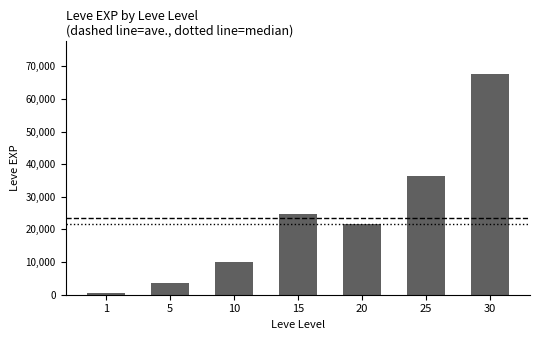

The chart shows a value of 9990 at 10. True or false?

True